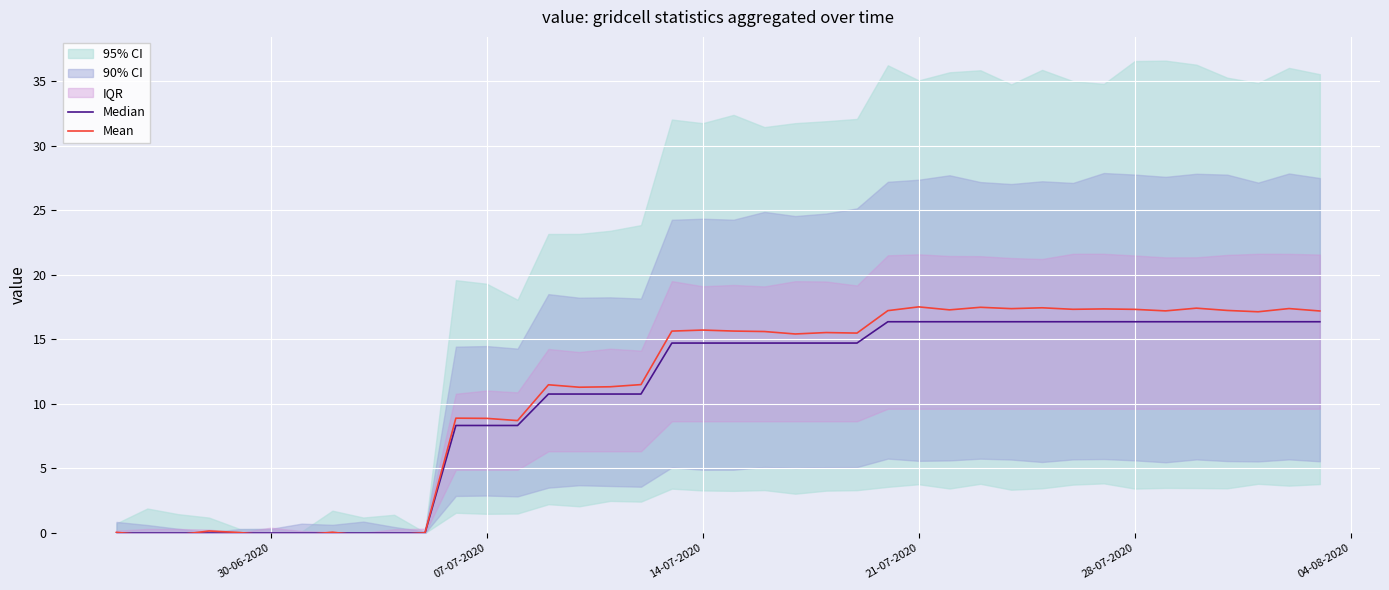

Does the chart display data point markers on the line(s)?

No